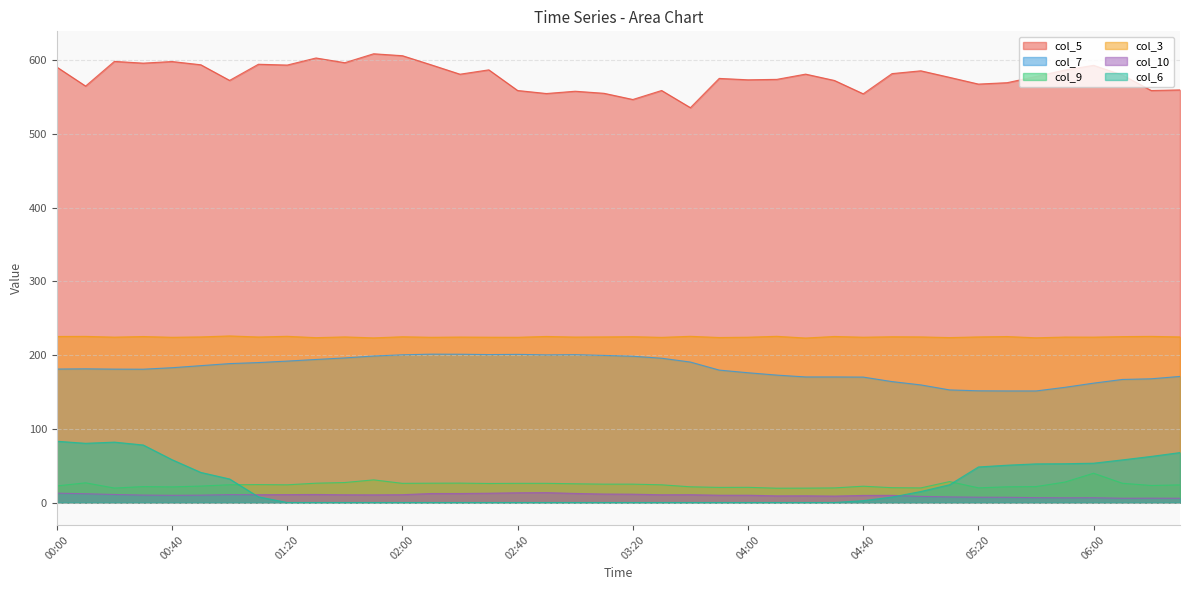

Where is col_5 nearest to the value 572?

04:30